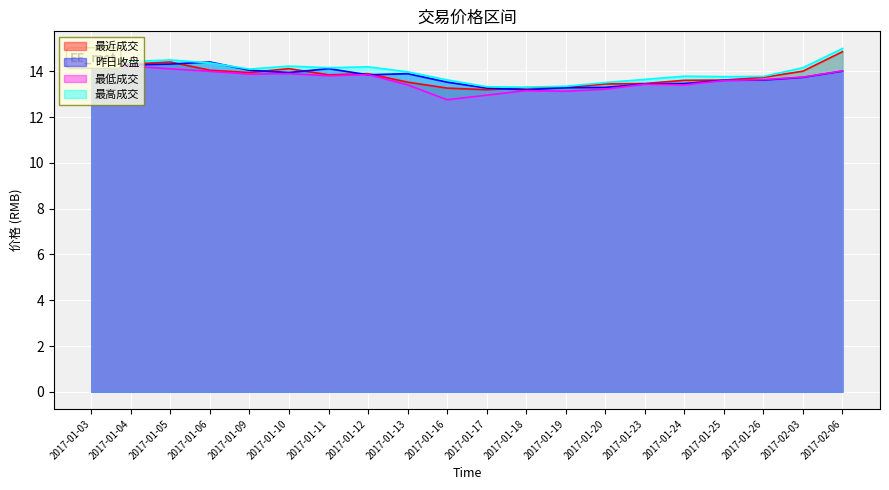

At which category does 最近成交 reach its first local valley?

2017-01-09